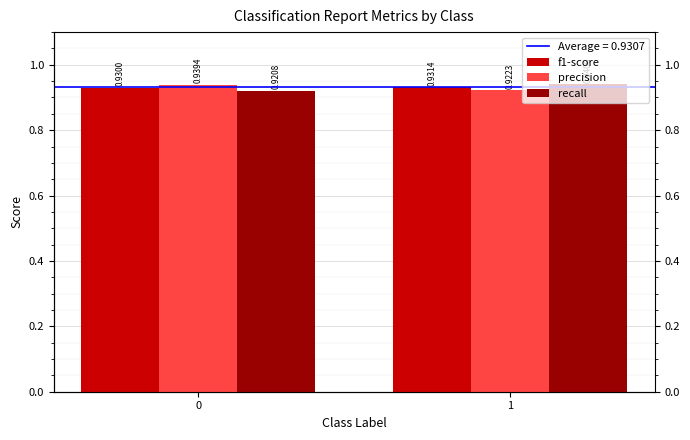

At which category is the sum across all series the highest?

1